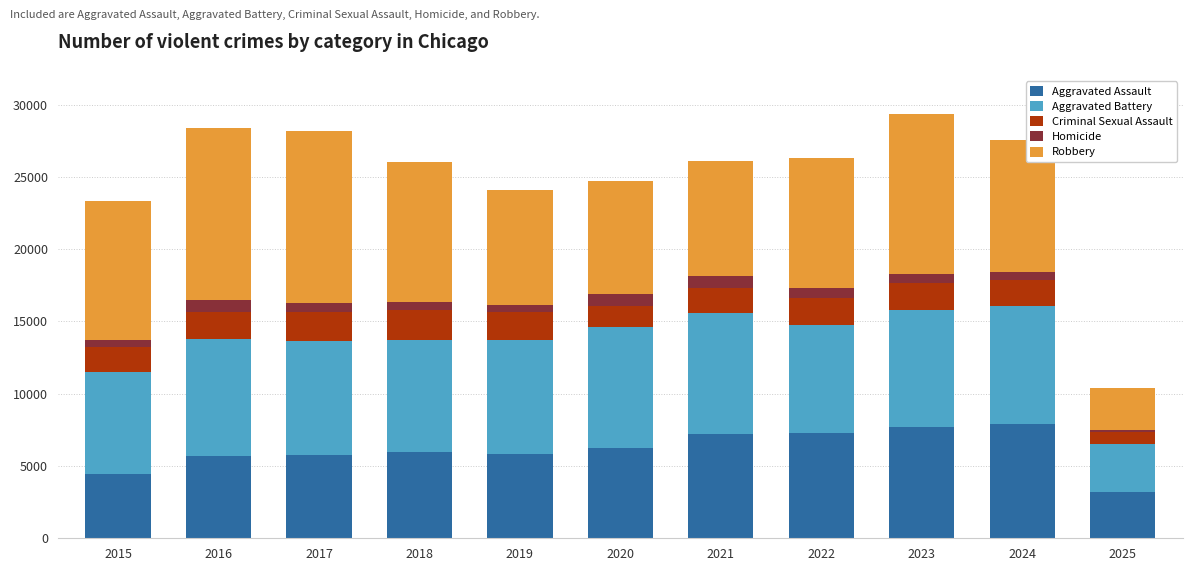

How many categories are shown in the chart?

11